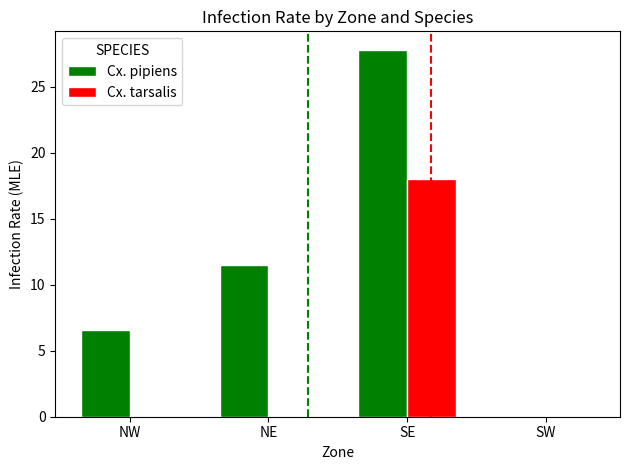

Does the chart contain stacked bars?

No